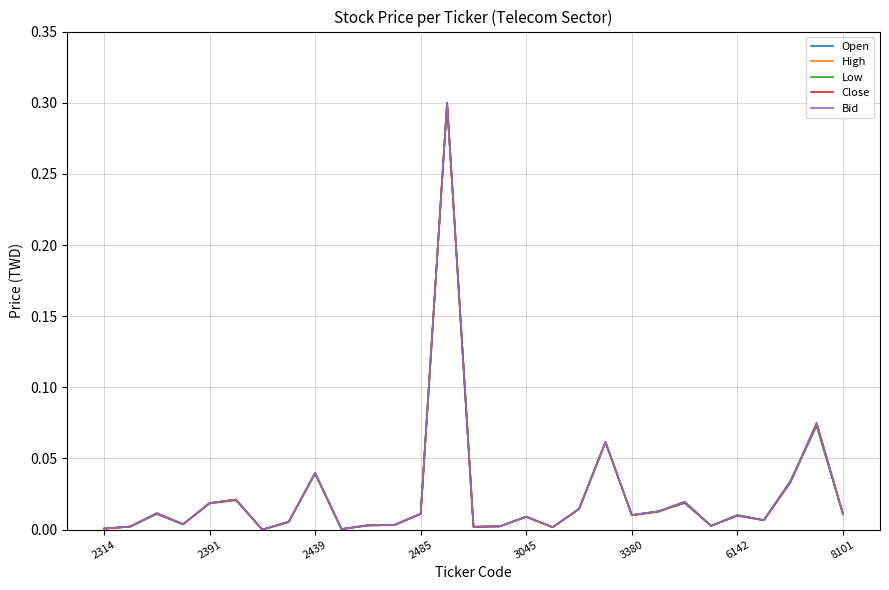

What is the maximum value shown in the chart?

0.3